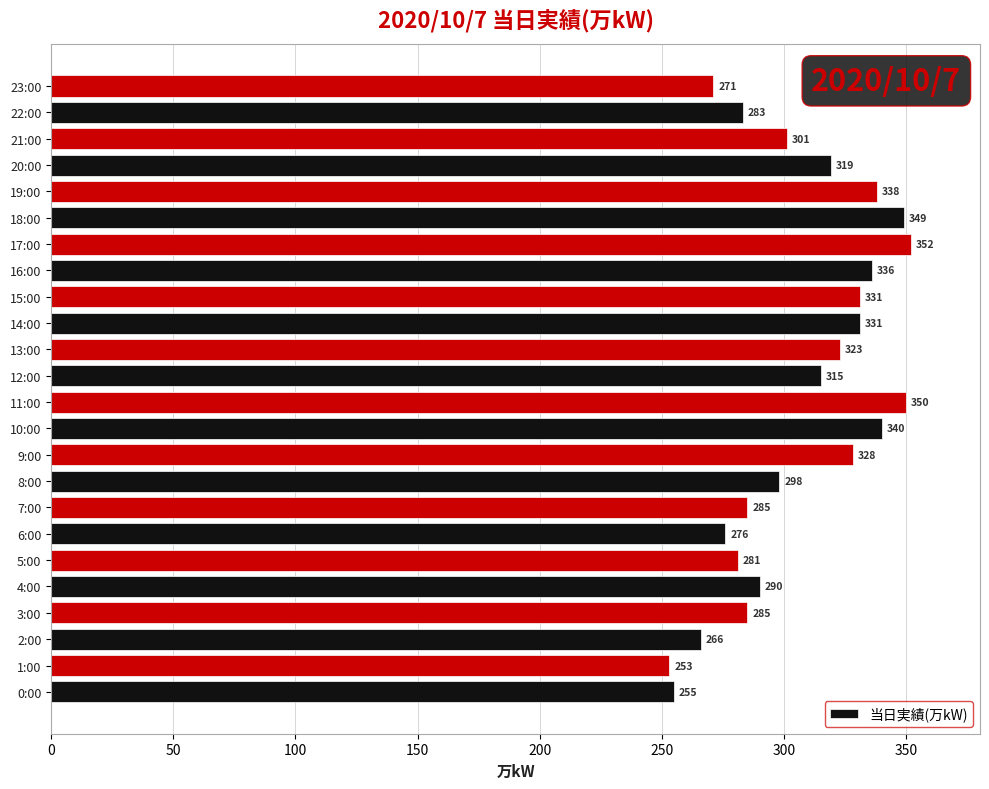

How many distinct data groups are displayed?

1